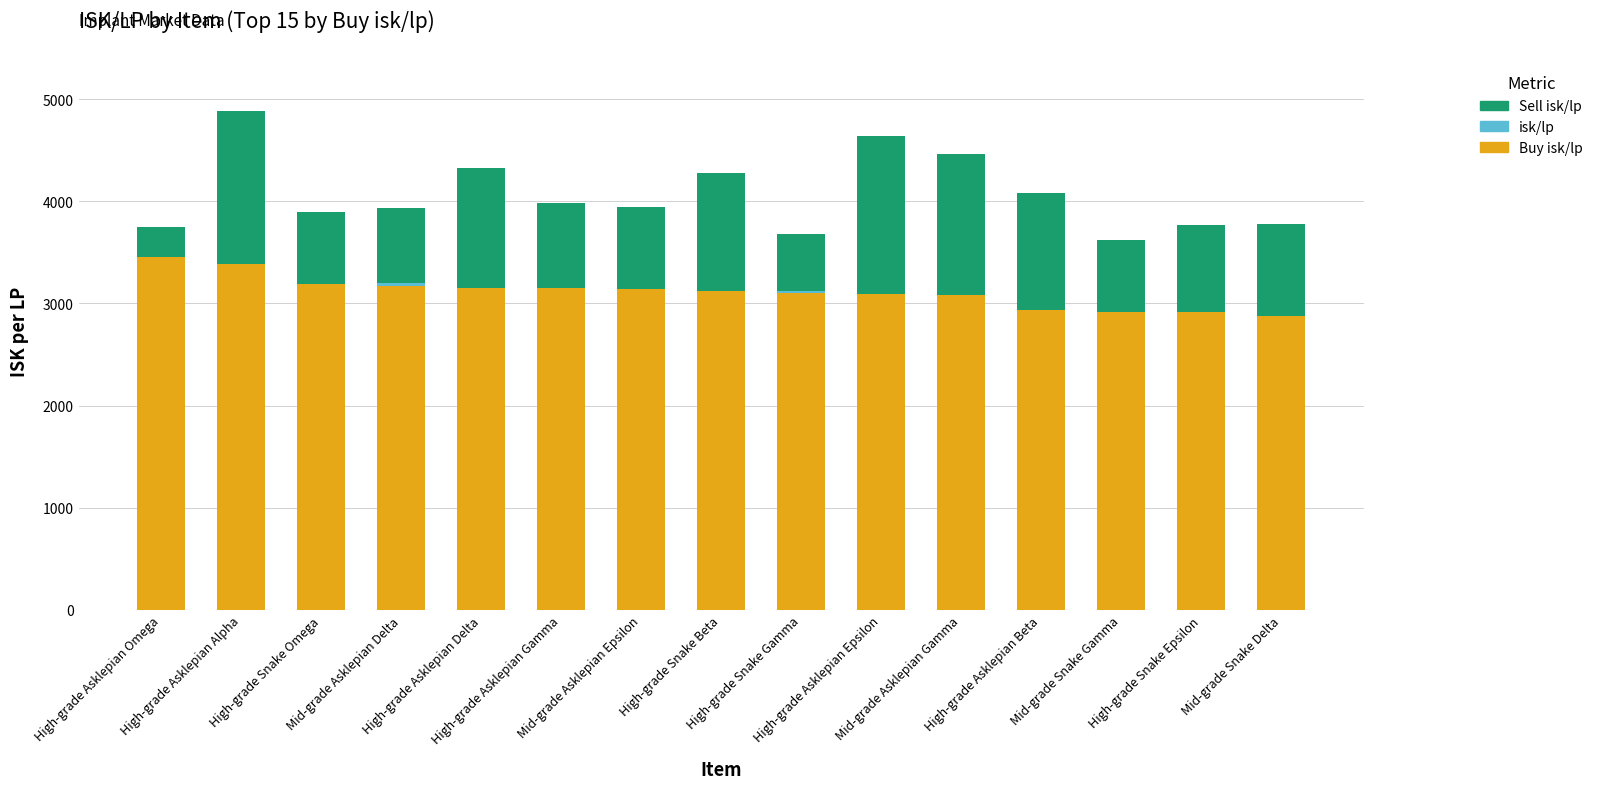

What is the label of the 12th bar from the left?

High-grade Asklepian Beta